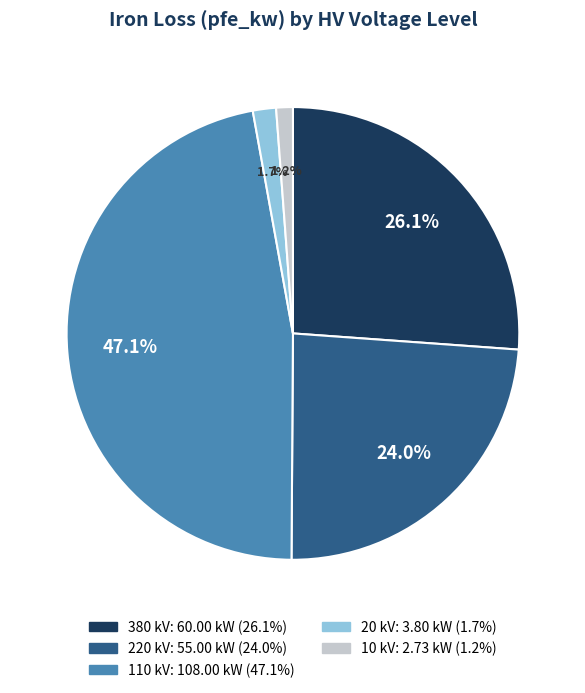

Is there a majority slice in this chart?

No